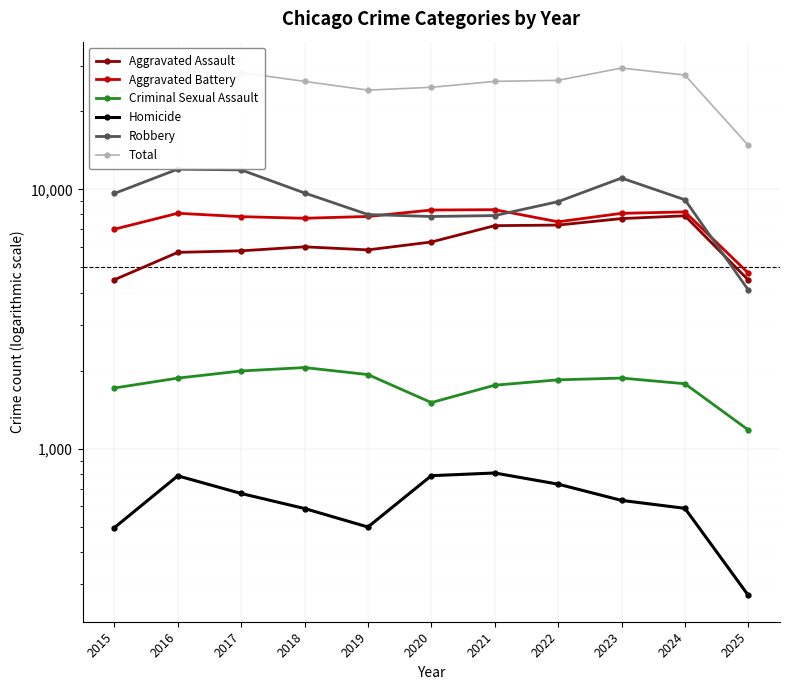

At how many categories does at least one series exceed 306?

11